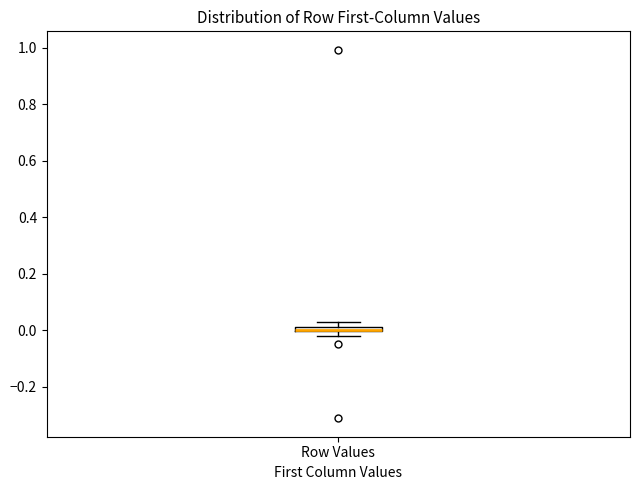

Where is the lower edge of the box for Row Values on the y-axis? The values are not printed on the chart, so give them approximately, as read against the axis.

0.00